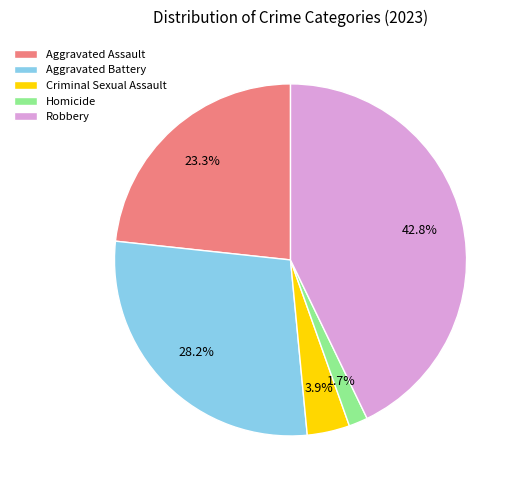

To the nearest percent, what is the difference between the Criminal Sexual Assault and Aggravated Assault slice percentages?

19%